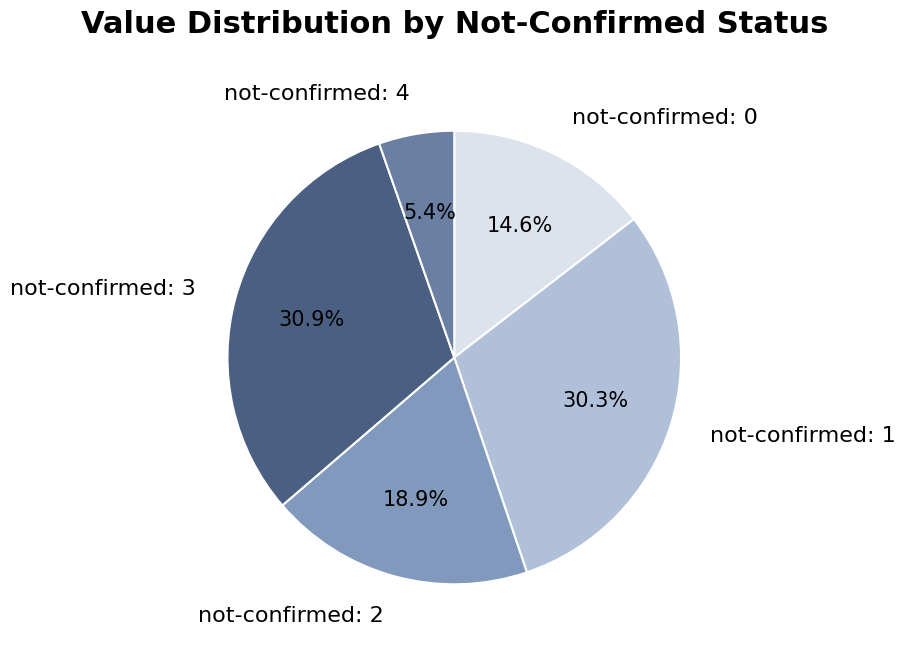

Is there any slice that represents more than half of the pie?

No